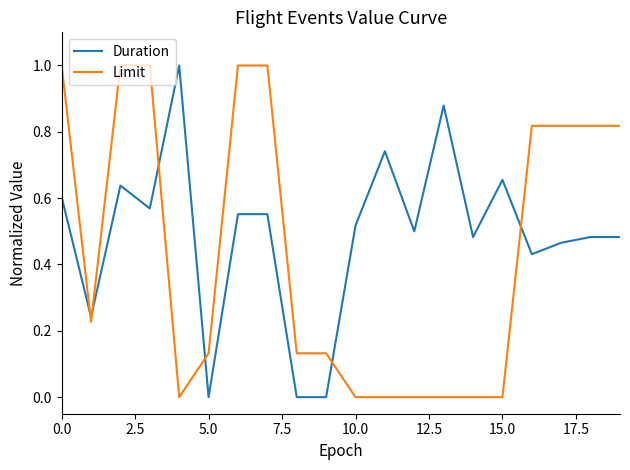

True or false: Duration has more than 1 interior local peaks.

True